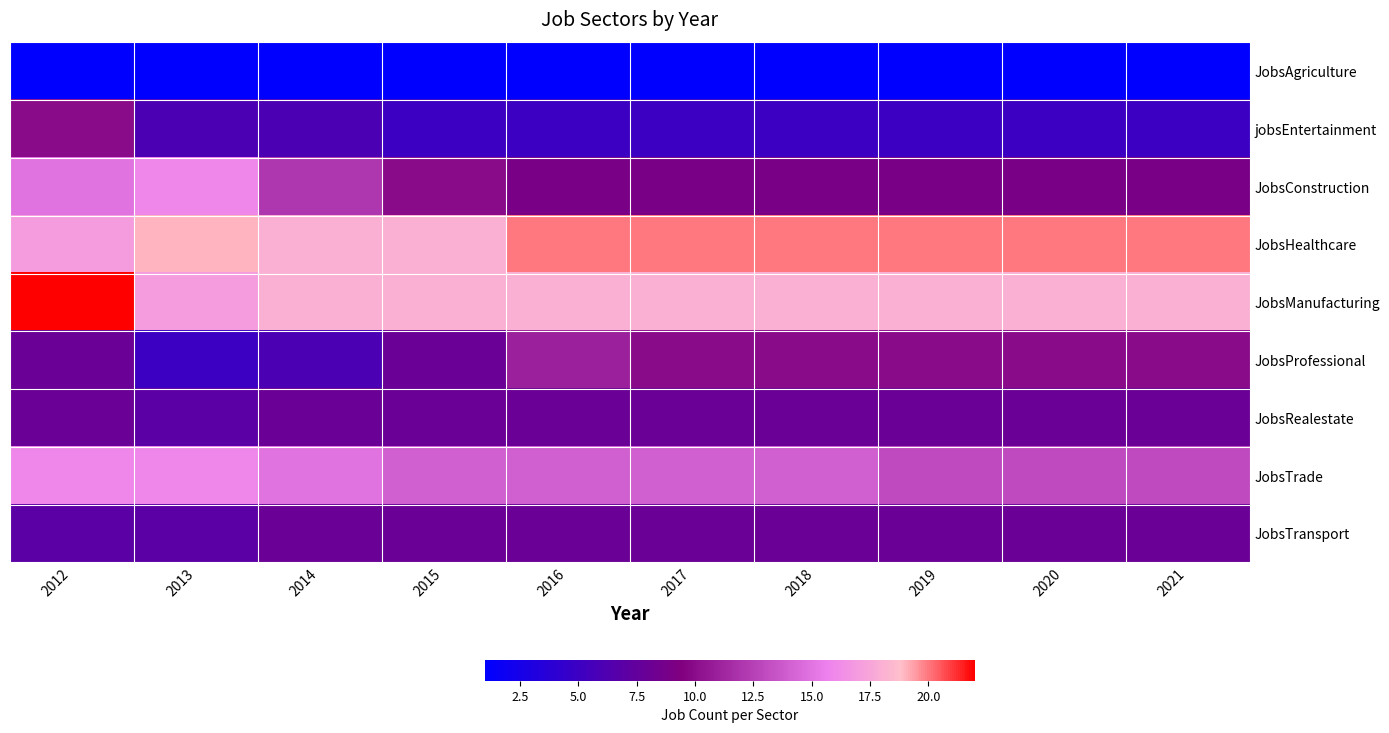

What is the spread (max minus min) of values at 2014?

17